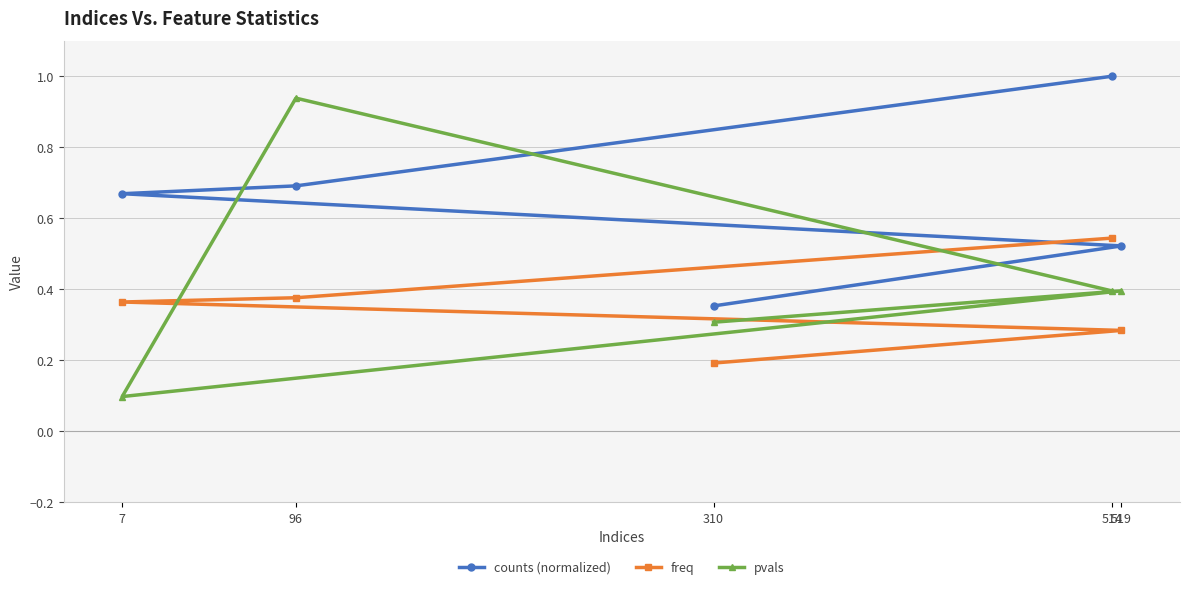

How many times do freq and pvals cross each other?

3